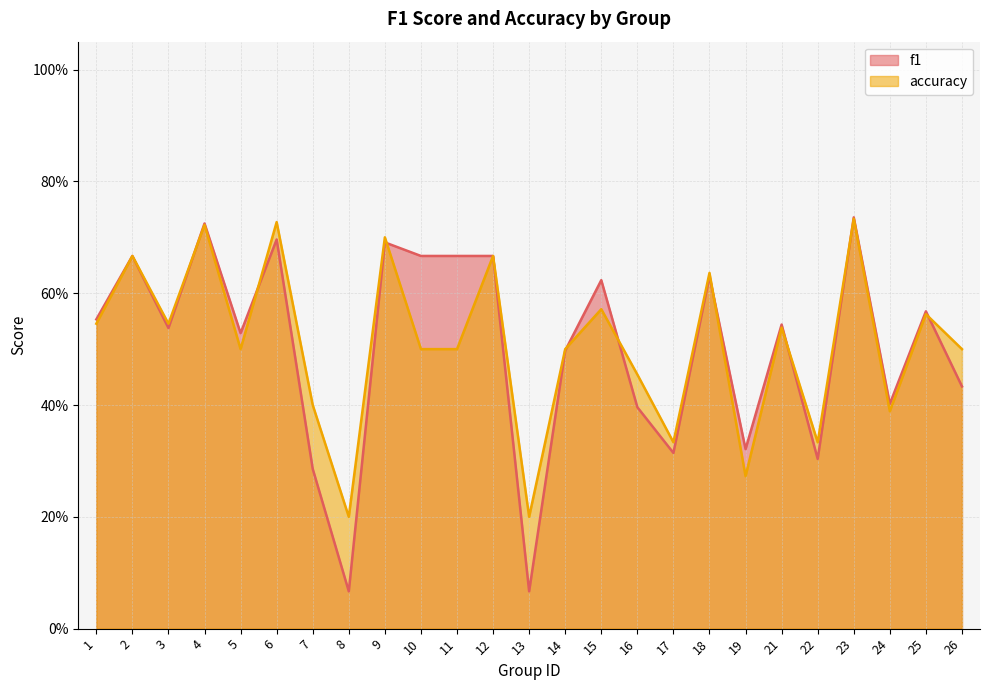

What is the approximate value of accuracy at 15?

0.6